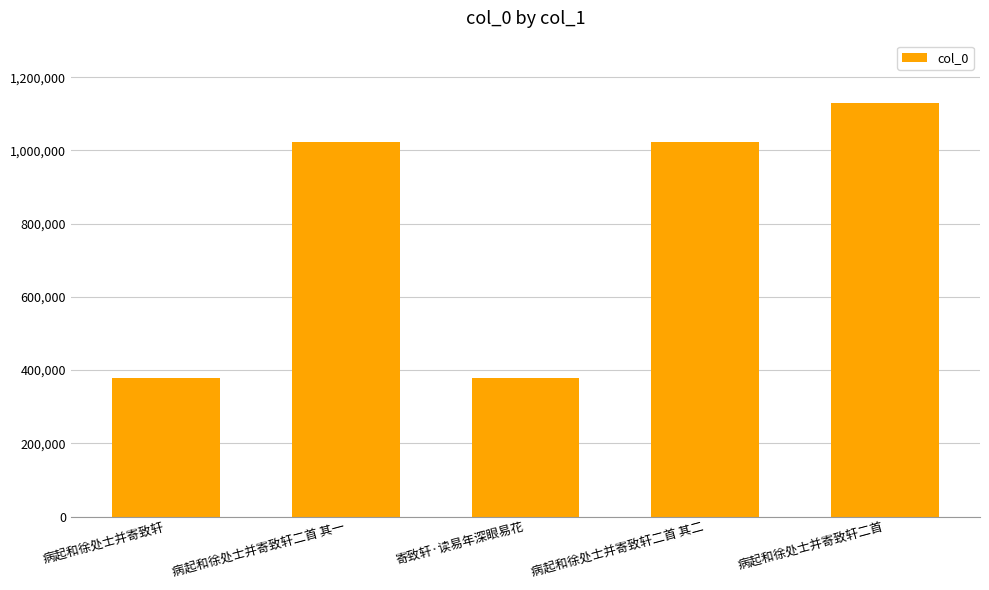

What is the approximate value at 病起和徐处士并寄致轩?

378098